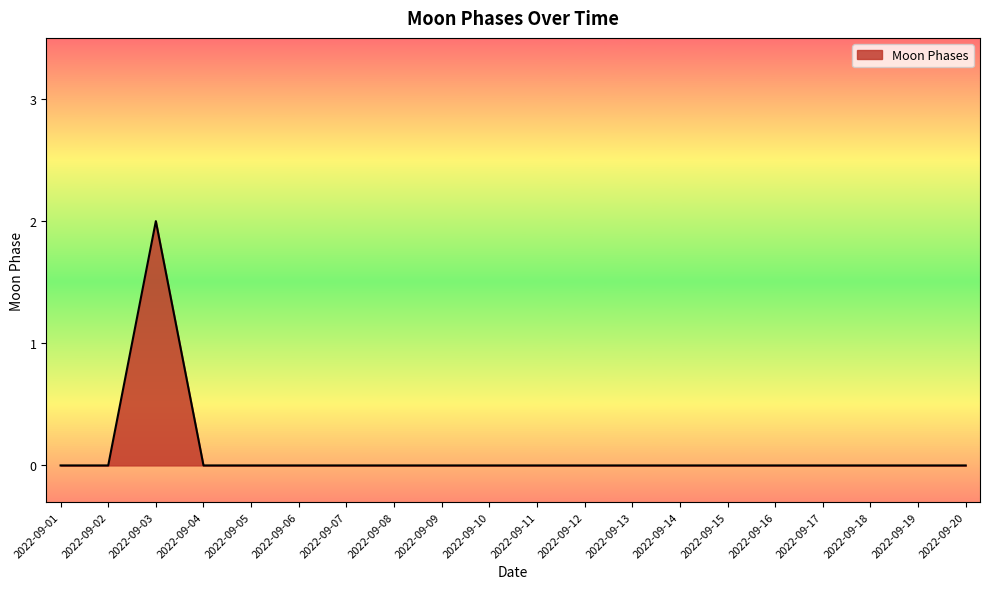

How many categories are shown in the chart?

20